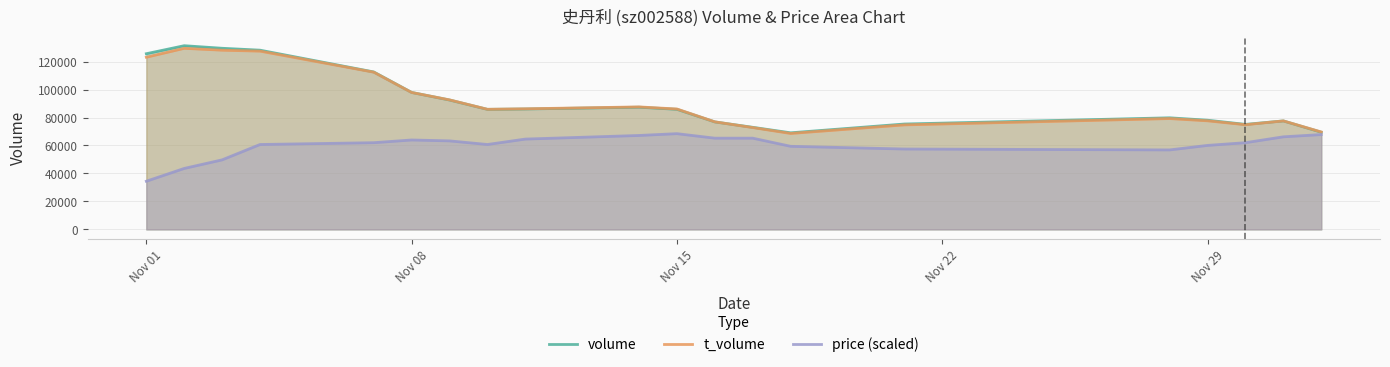

Where does the t_volume series first go above 86107?

Nov 01